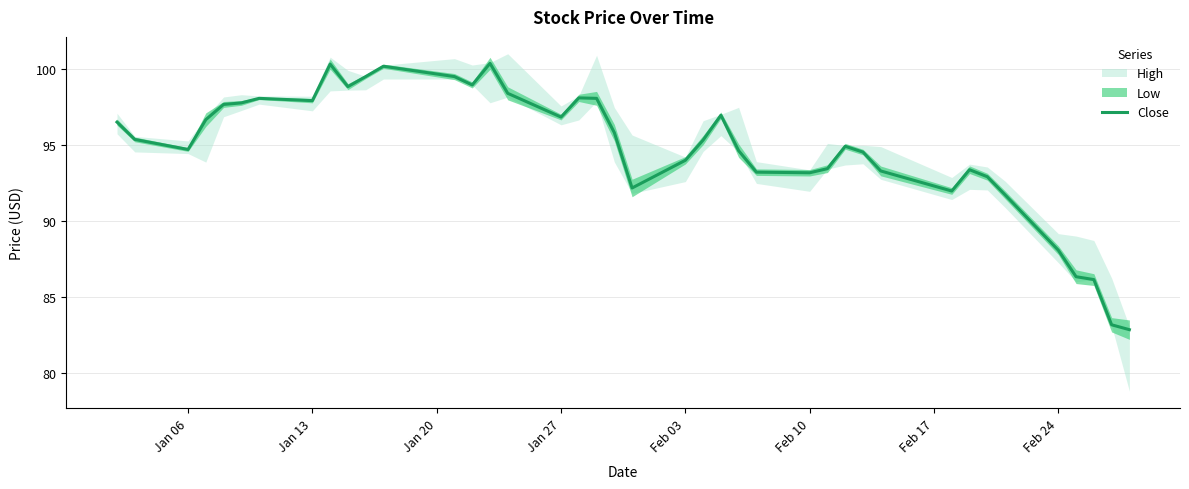

What is the minimum value for Close?

82.9